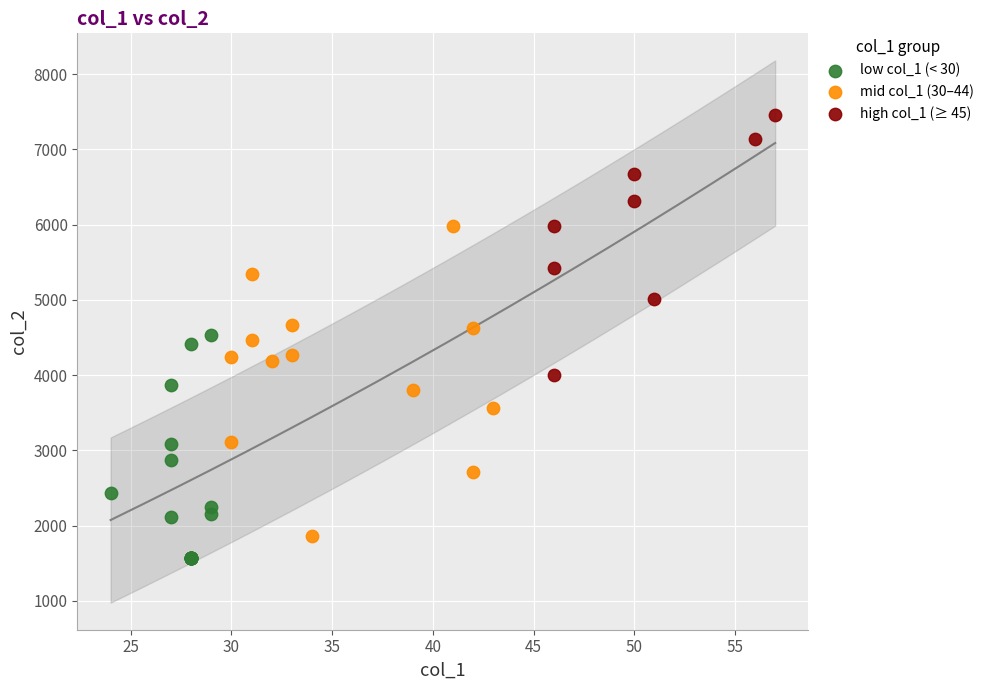

Which series has the widest spread of Y values?

mid col_1 (30–44)